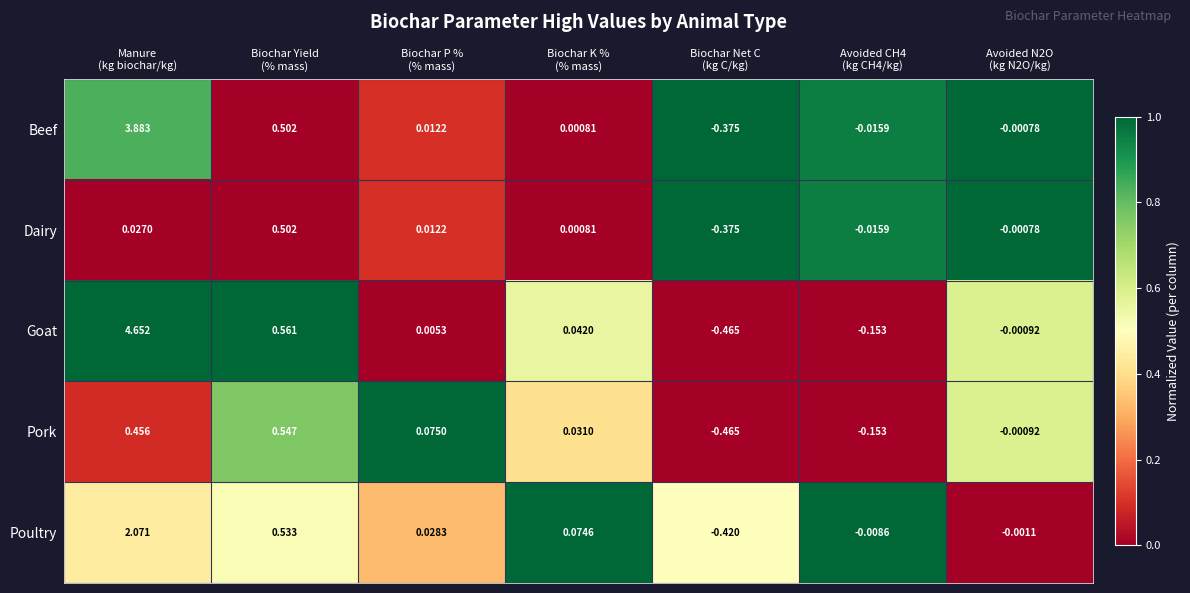

How many data points in Pork are less than 0?

3